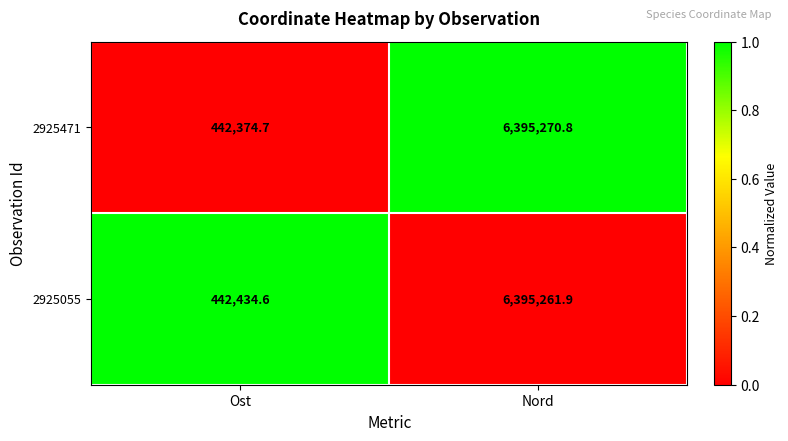

At Ost, list the series in order from largest to smallest.

2925055, 2925471